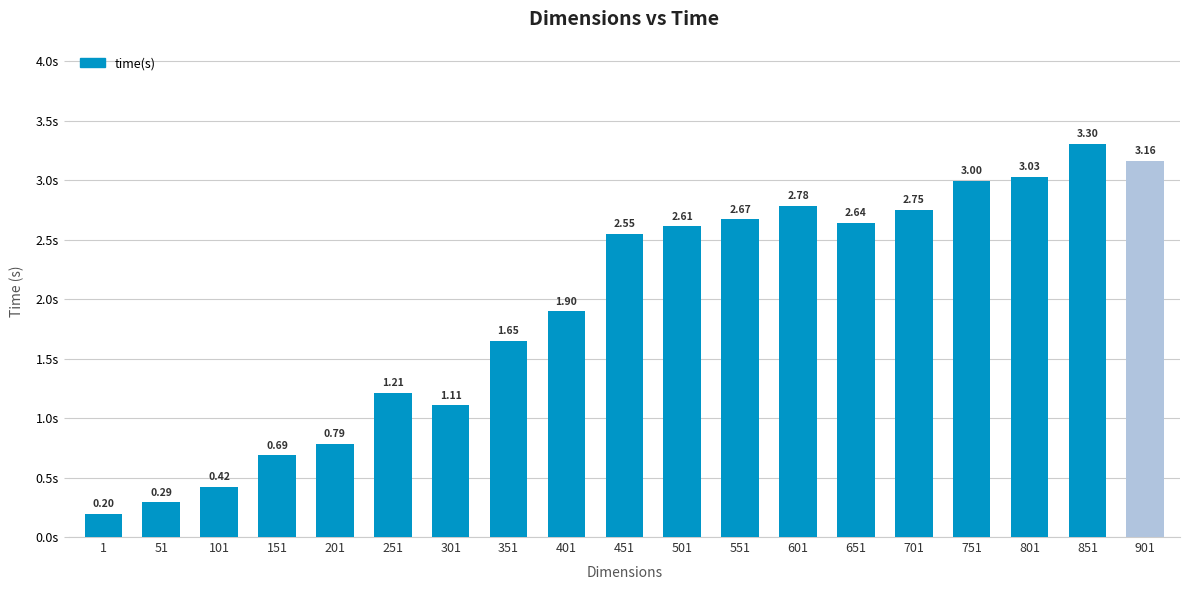

What is the difference between the maximum and second lowest values?

3.0